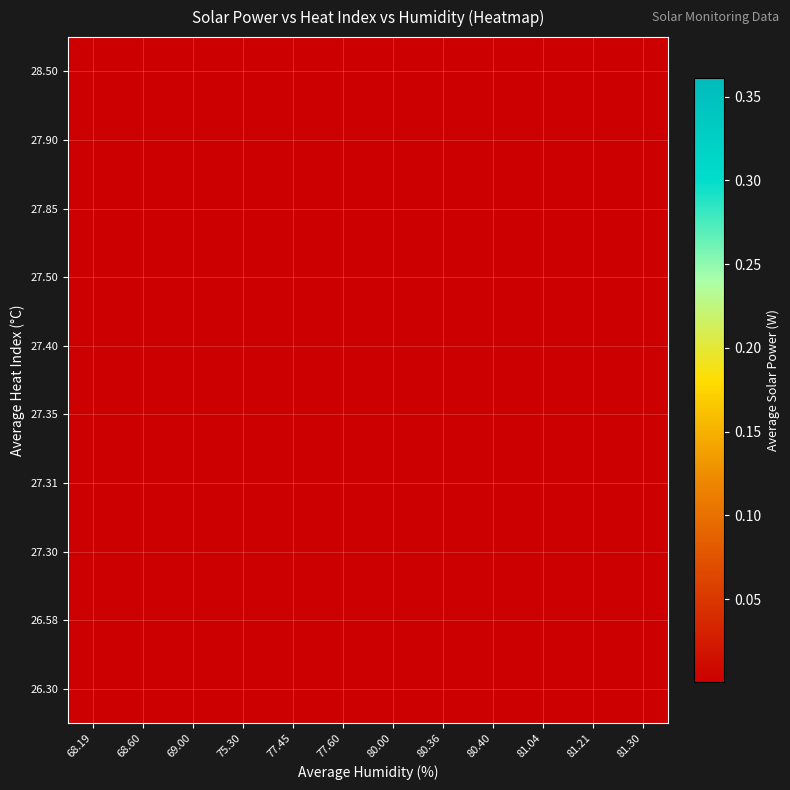

How many series are shown in this chart?

10